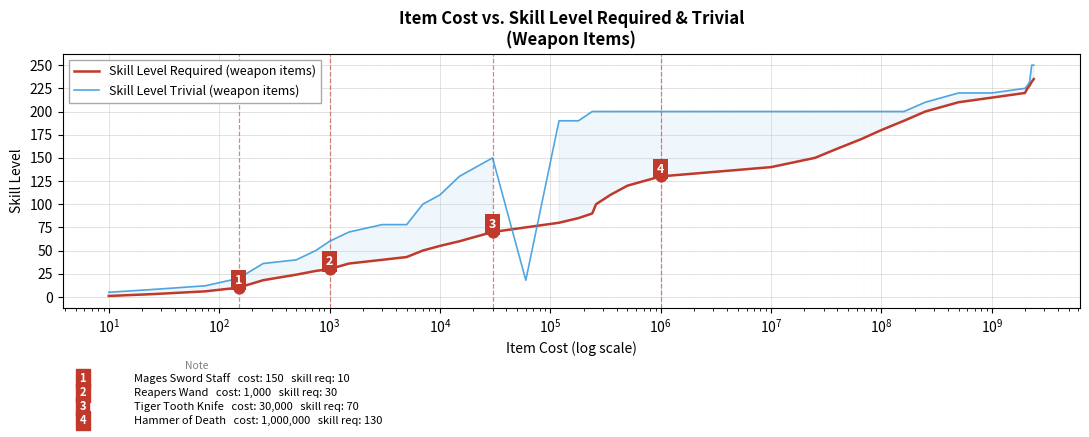

Which series has the widest spread of Y values?

Skill Level Trivial (weapon items)